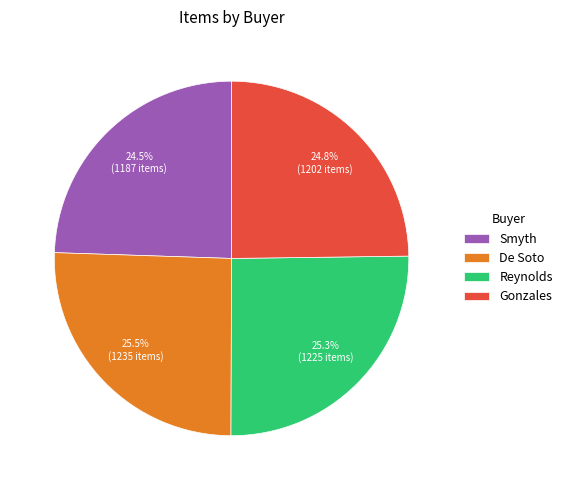

How much of the chart is everything except De Soto?

74.5%